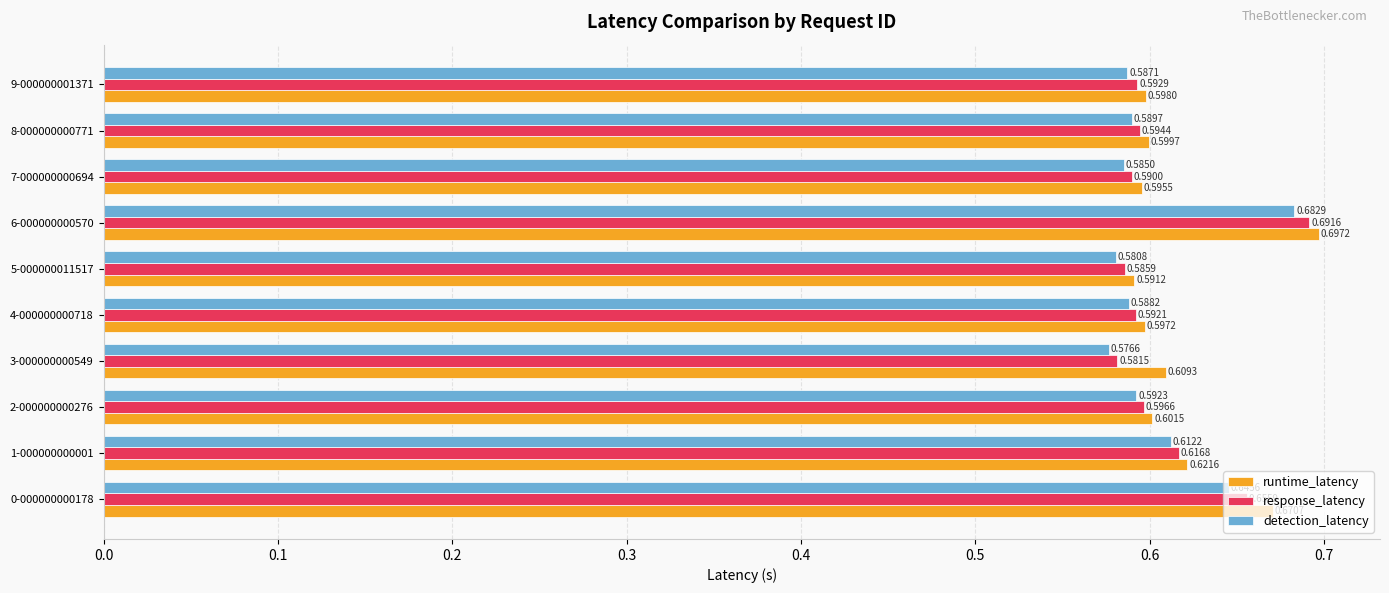

Rank the series by their average value, from lowest to highest.

detection_latency, response_latency, runtime_latency